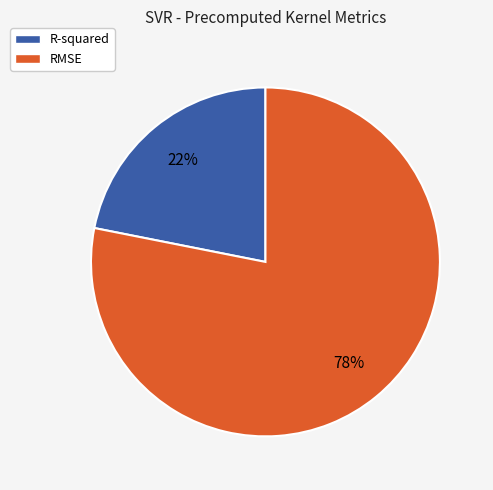

Count the number of slices in the pie.

2